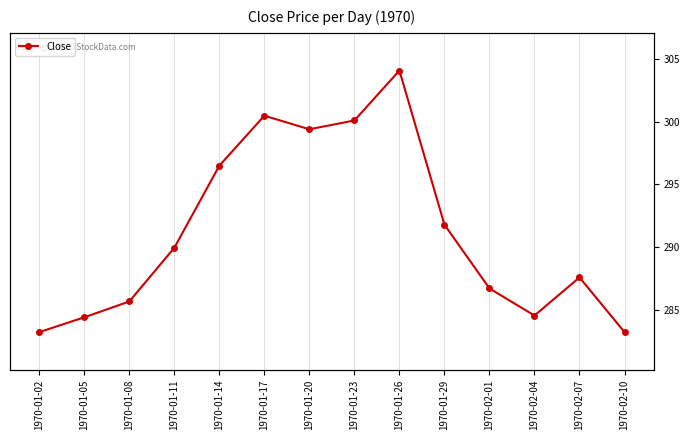

Between 1970-01-17 and 1970-02-01, which is larger?

1970-01-17